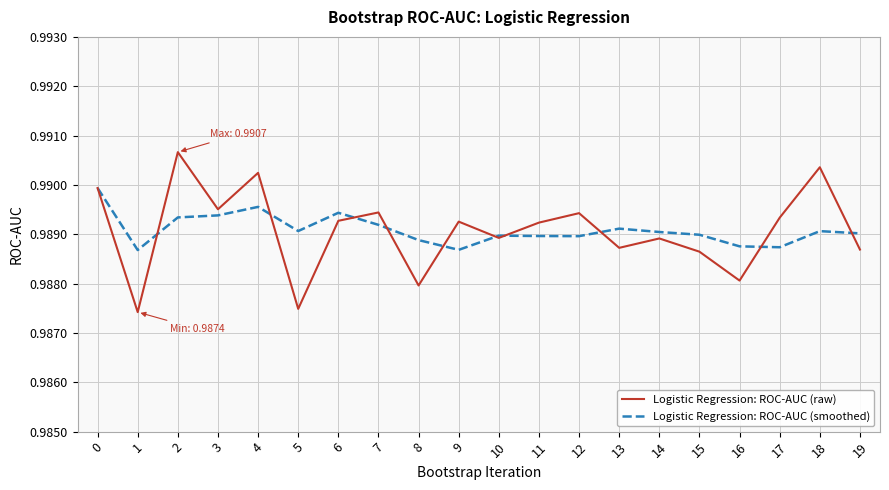

Which series changed the most between 8 and 17?

Logistic Regression: ROC-AUC (raw)